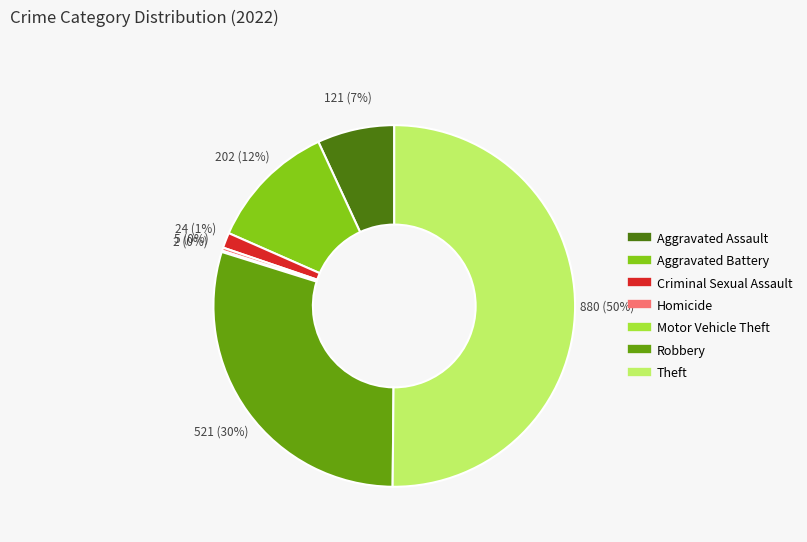

The Theft slice represents 58% of the pie. True or false?

False